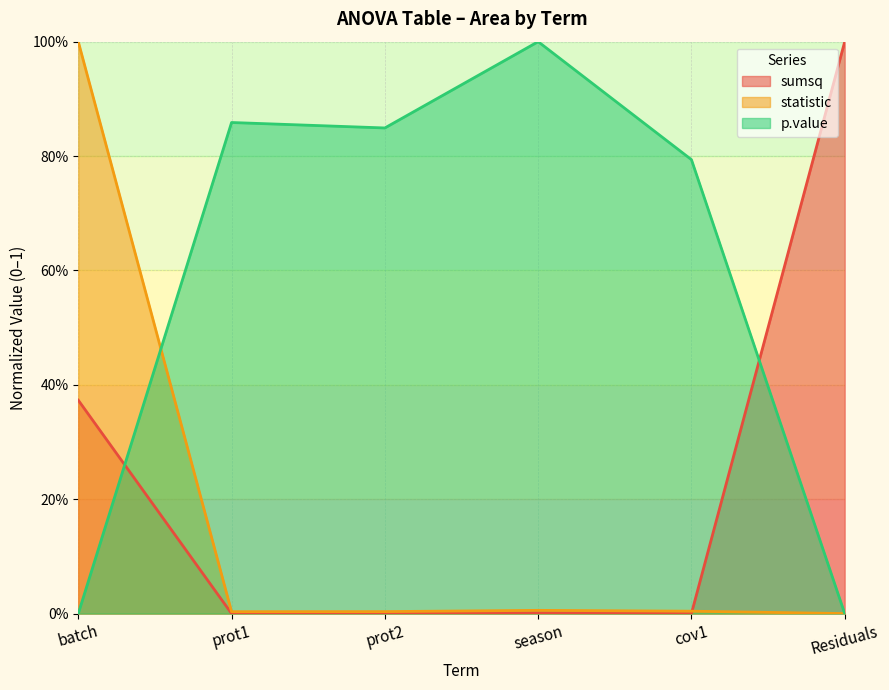

How many intersections are there between sumsq and statistic?

1